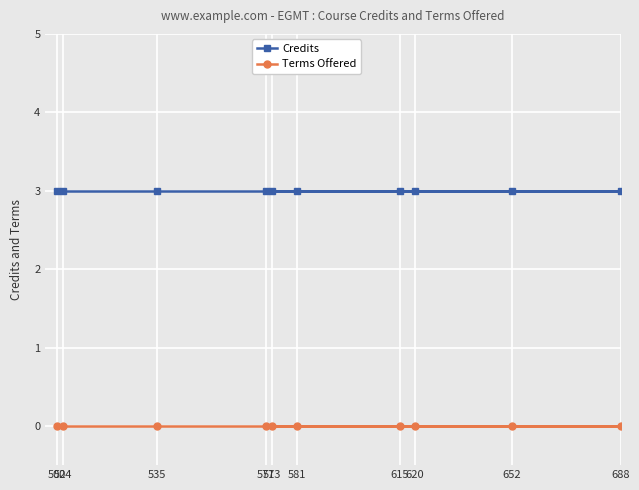

True or false: Credits and Terms Offered intersect in this chart.

False